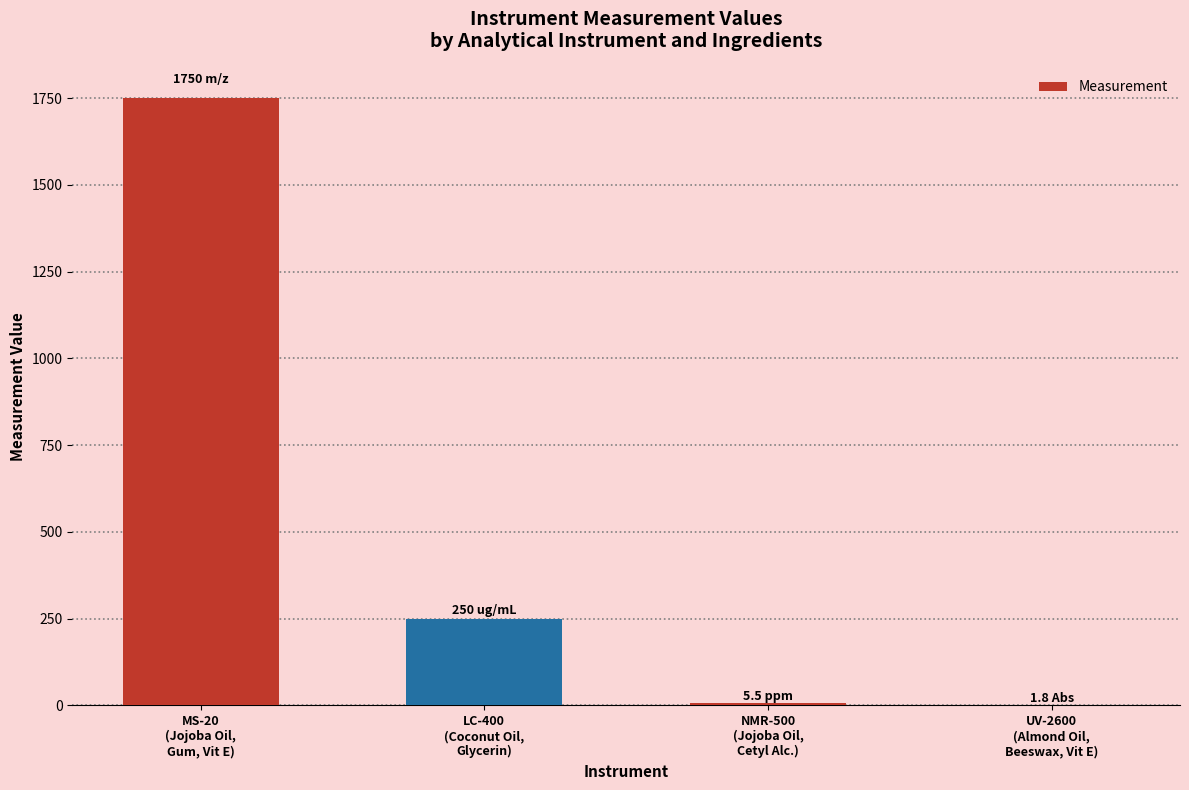

What is the sum of all values?

2007.3